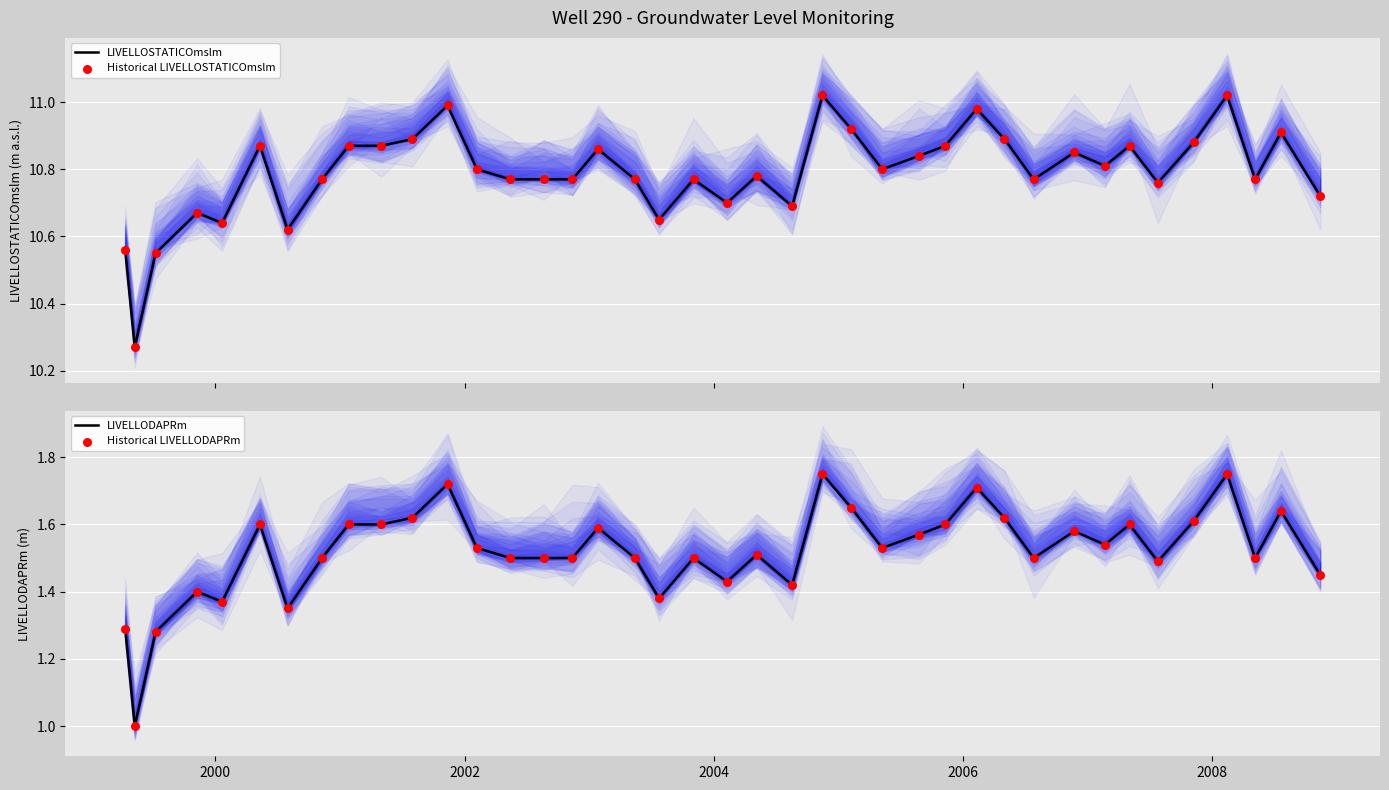

Which series reaches the minimum Y coordinate?

LIVELLODAPRm